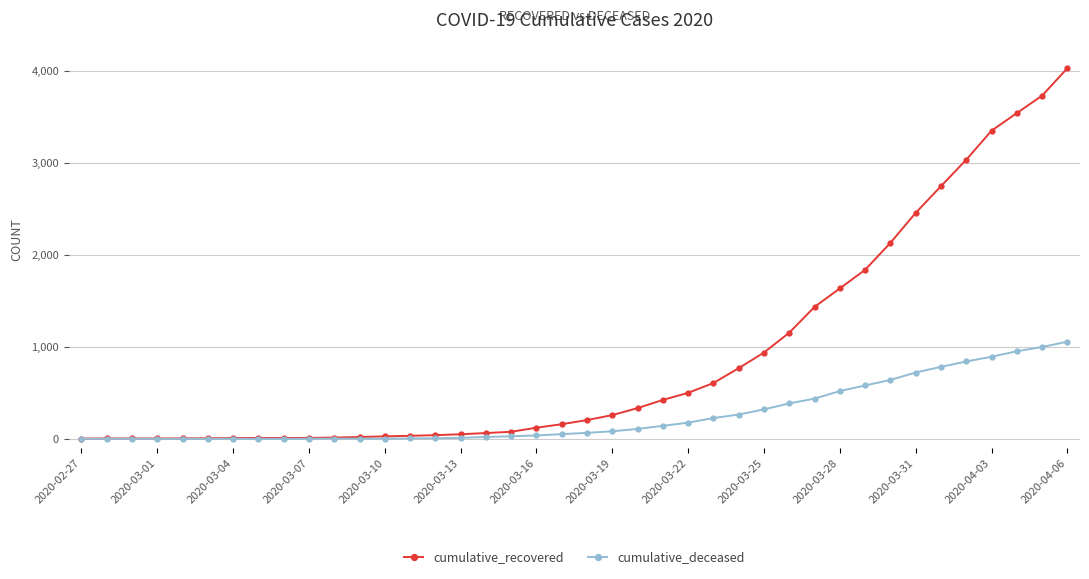

What is the greatest value displayed?

4028